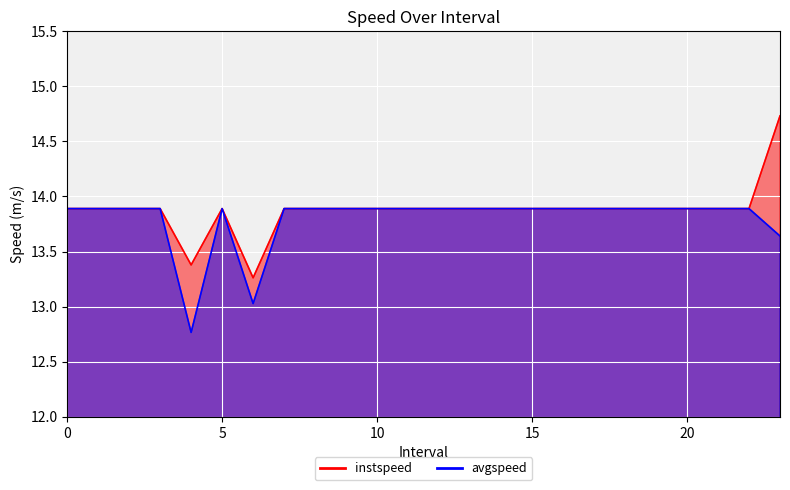

Which series has the largest range (max minus min)?

instspeed